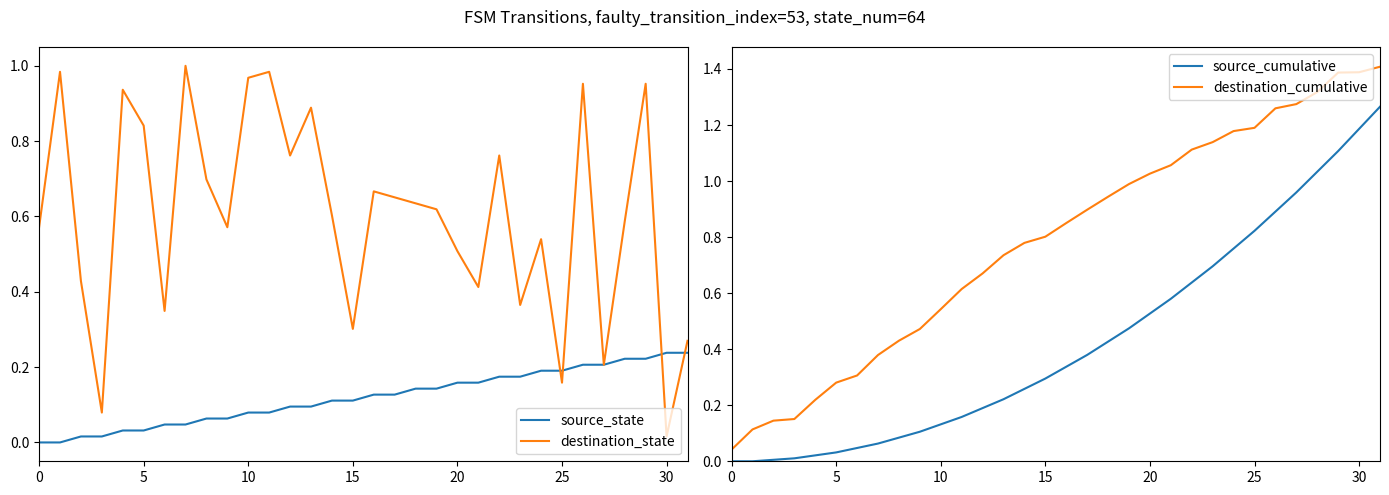

Which category has the highest value across all series?

31